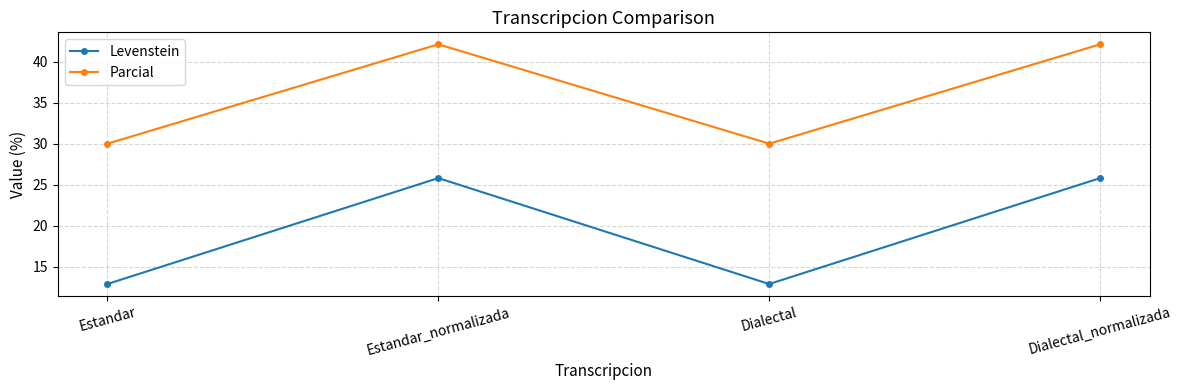

What is the smallest value displayed?

12.9